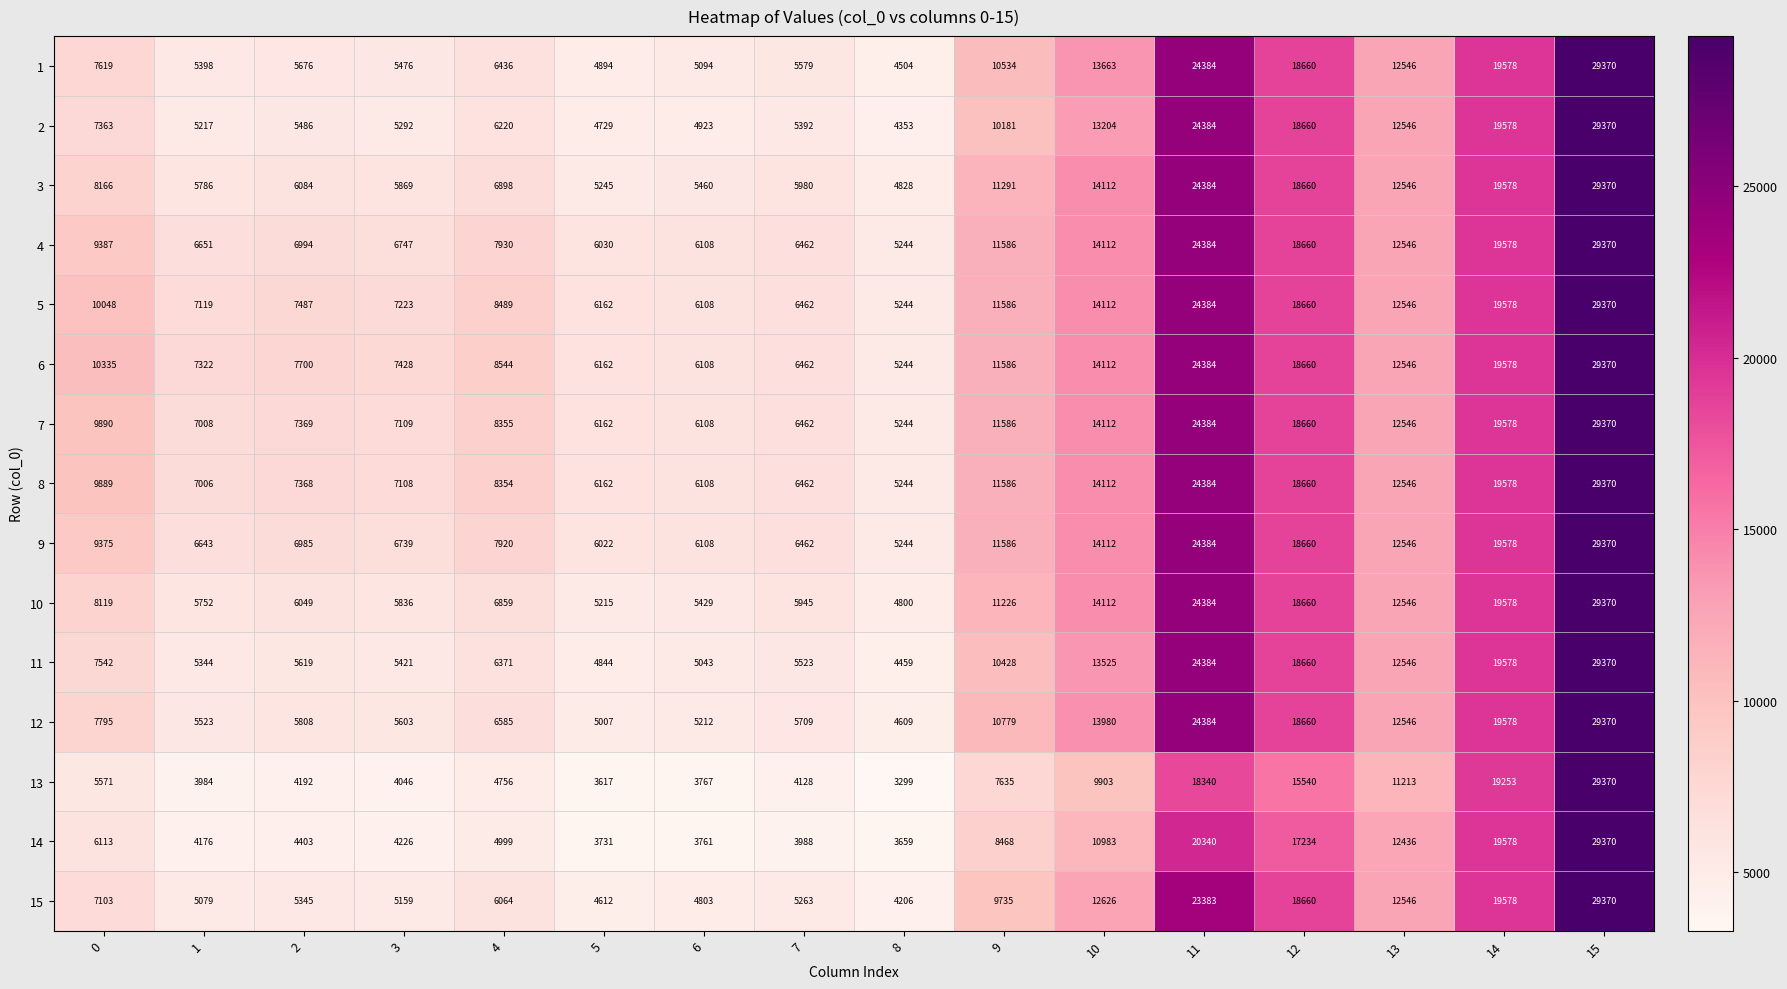

True or false: 15 has a value of 4803 at 6.

True